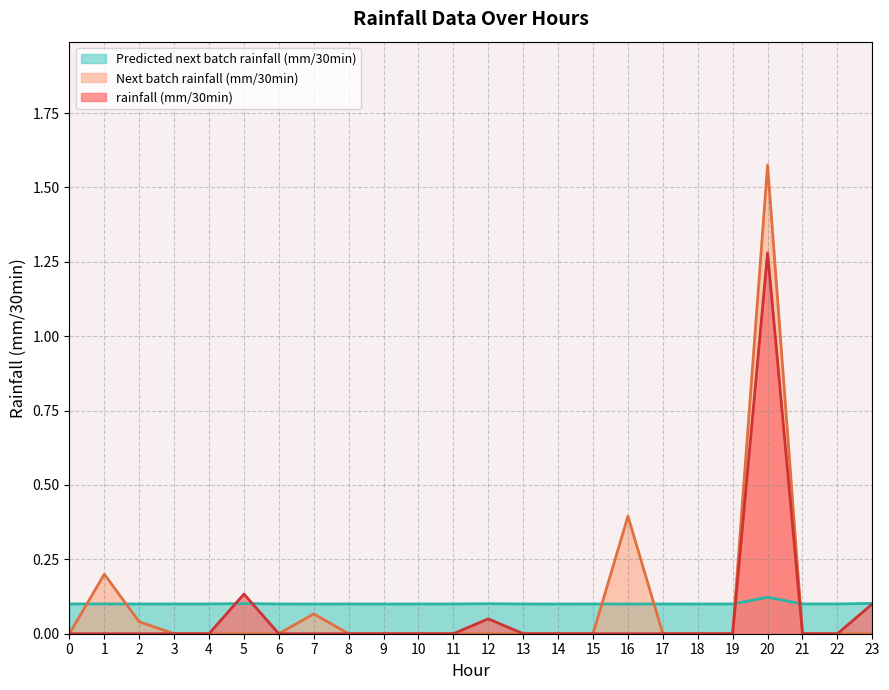

The value of rainfall (mm/30min) at 2 is -0.1. True or false?

False